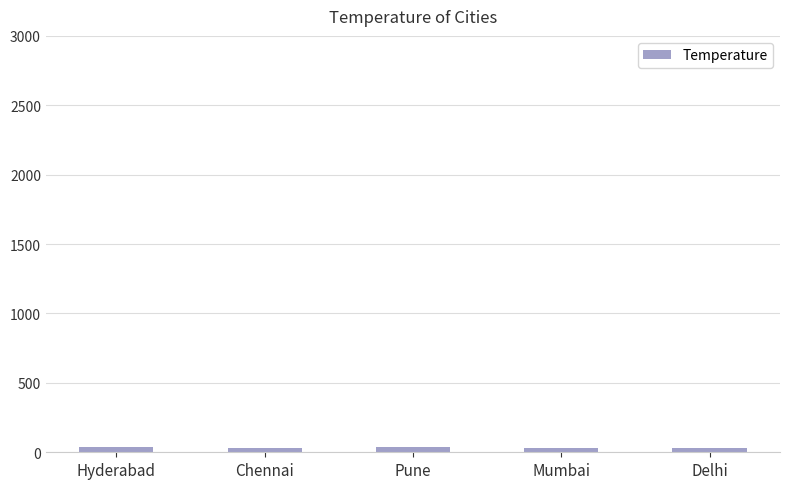

Read the value at Hyderabad.

39